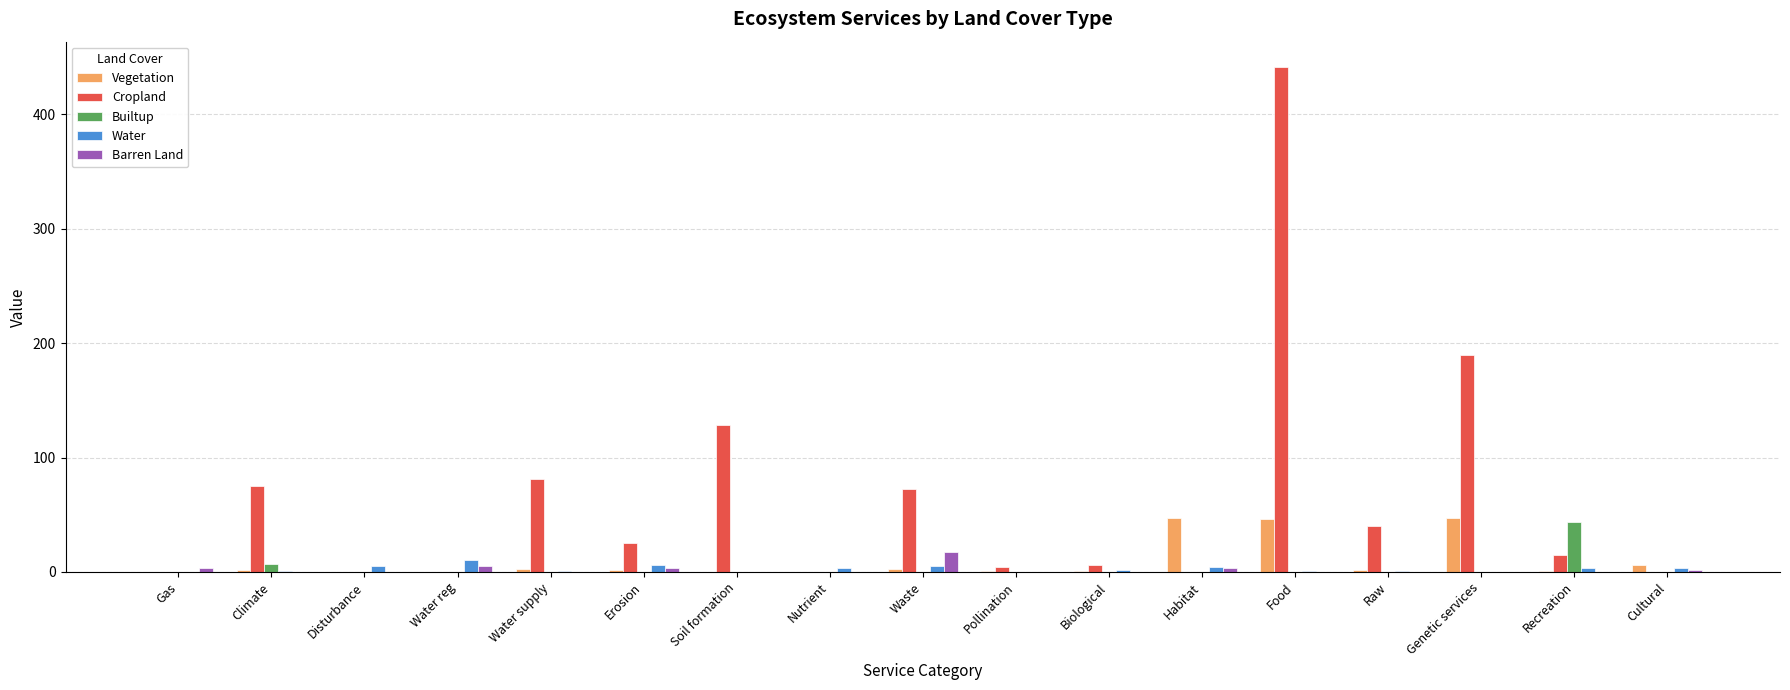

How many groups of bars are there?

17